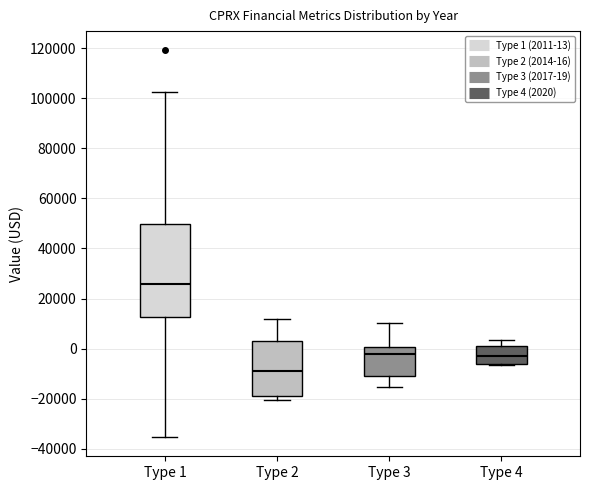

Reading left to right, transcribe this box plot: for each box, give where its median line is, the range the box spans, and where its two whiskers end, as read against the y-axis. The values are not printed on the chart, so give them approximately, as read against the axis.

Type 1: median 26000, box 12000 to 50000, whiskers -36000 to 102000
Type 2: median -10000, box -18000 to 2000, whiskers -20000 to 12000
Type 3: median -2000, box -10000 to 0, whiskers -16000 to 10000
Type 4: median -4000, box -6000 to 0, whiskers -6000 to 4000